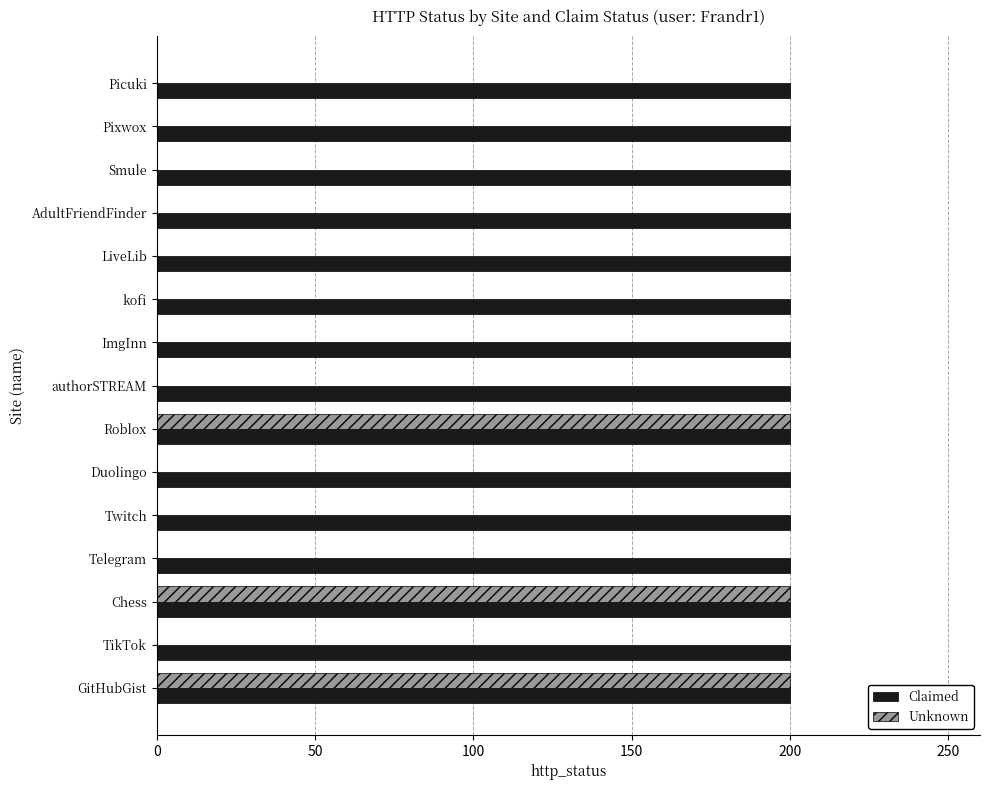

Count the number of categories in the chart.

15